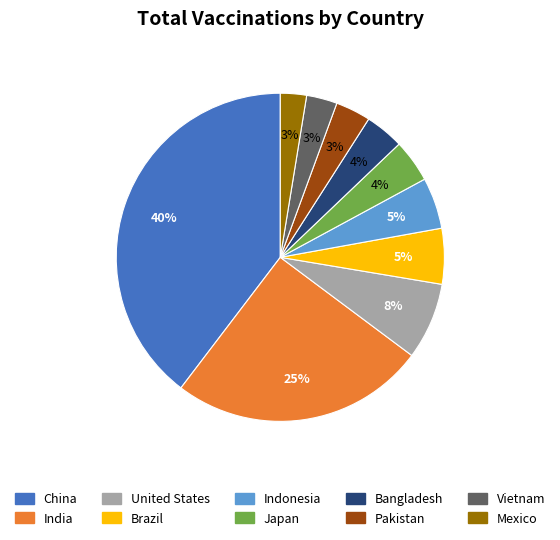

The Indonesia slice represents 5% of the pie. True or false?

True